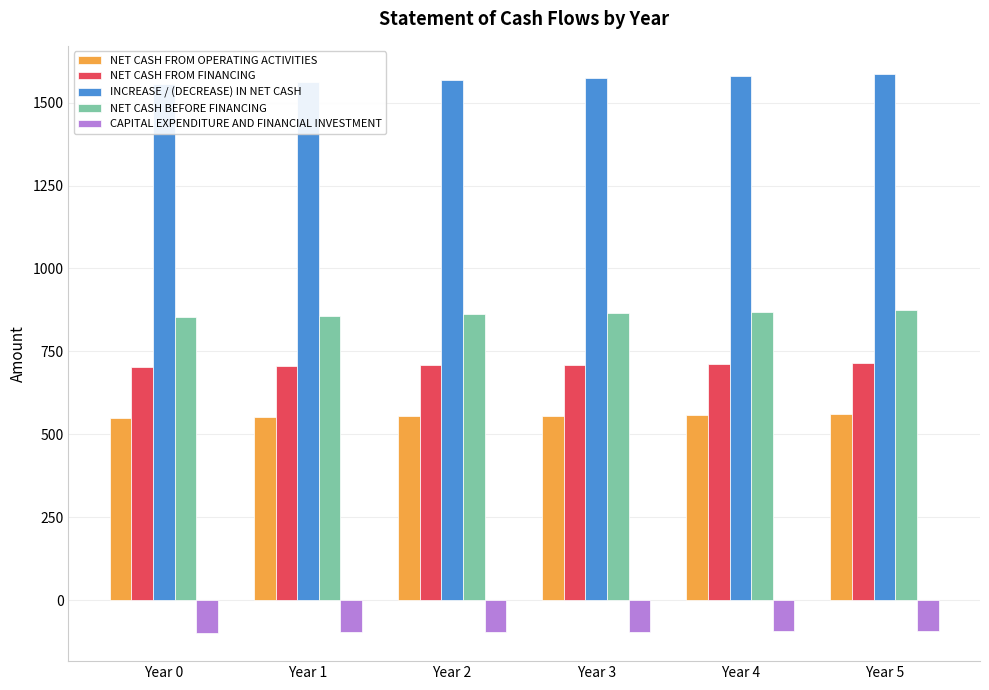

The value of CAPITAL EXPENDITURE AND FINANCIAL INVESTMENT at Year 1 is -129.2. True or false?

False